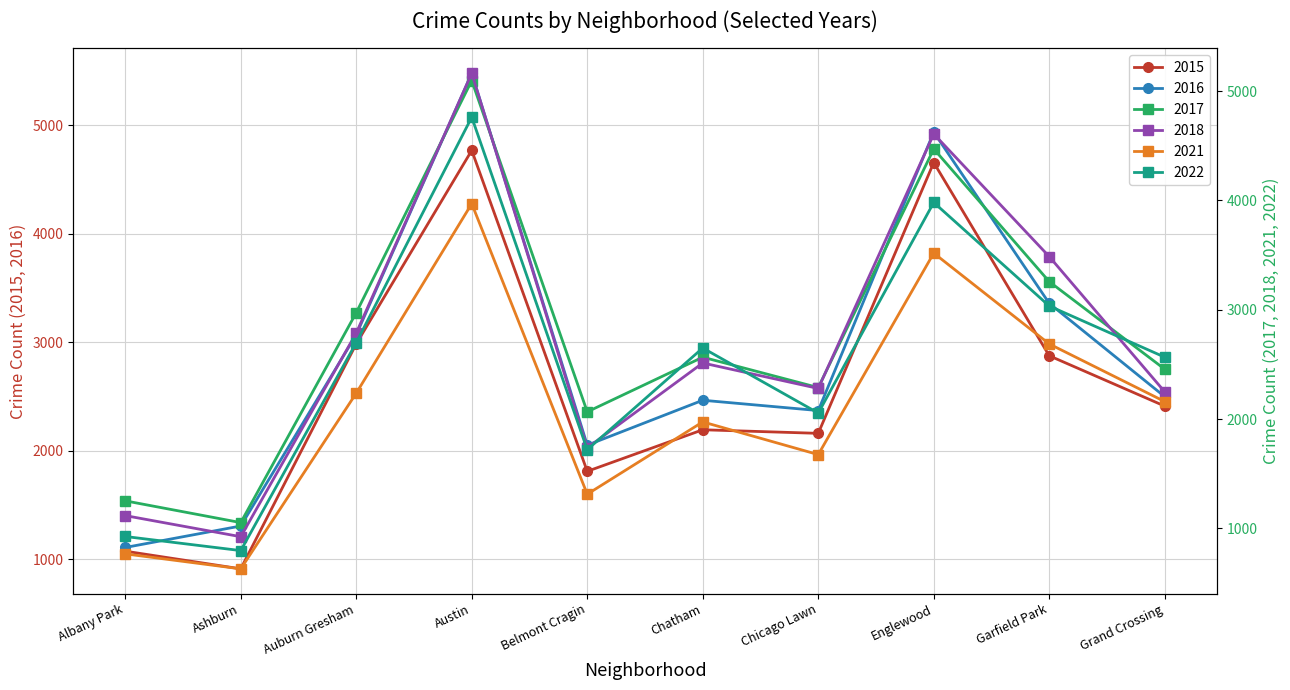

Where is the first local maximum for 2016?

Austin